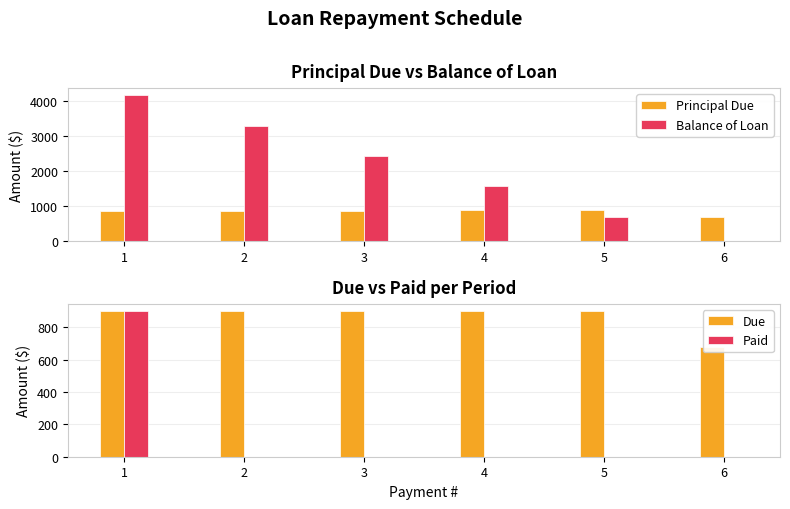

At which category is the sum across all series the highest?

1